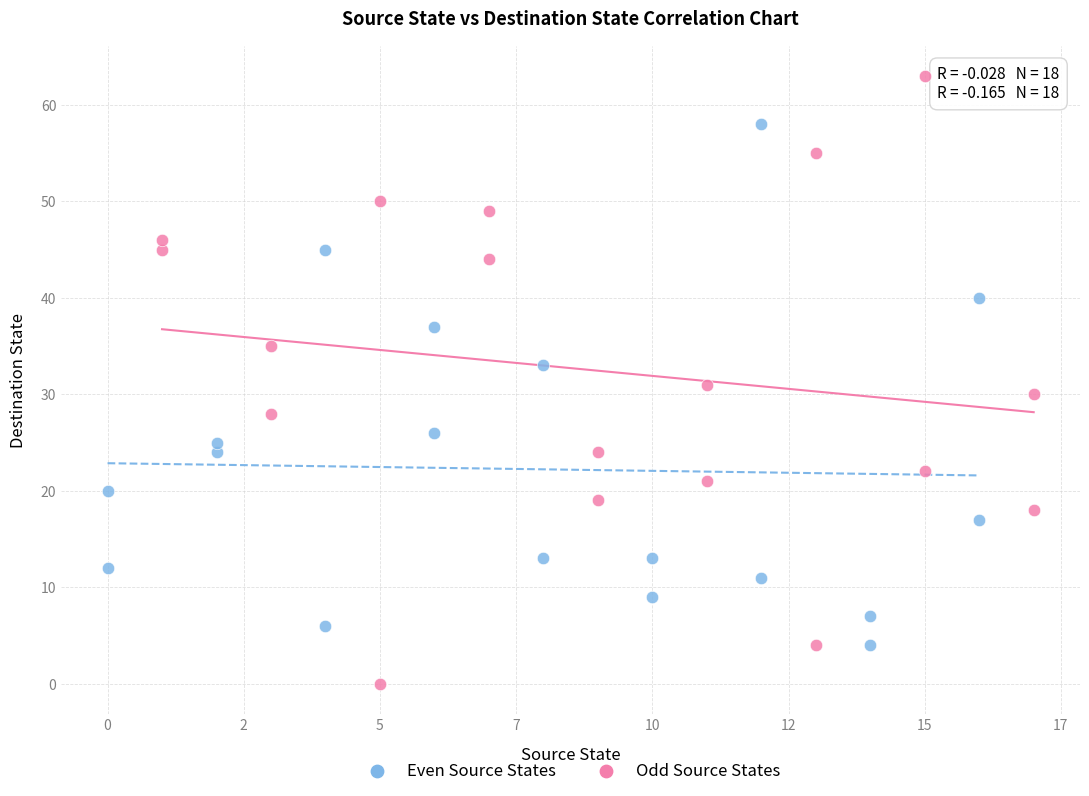

Which series contains the lowest Y value?

Odd Source States